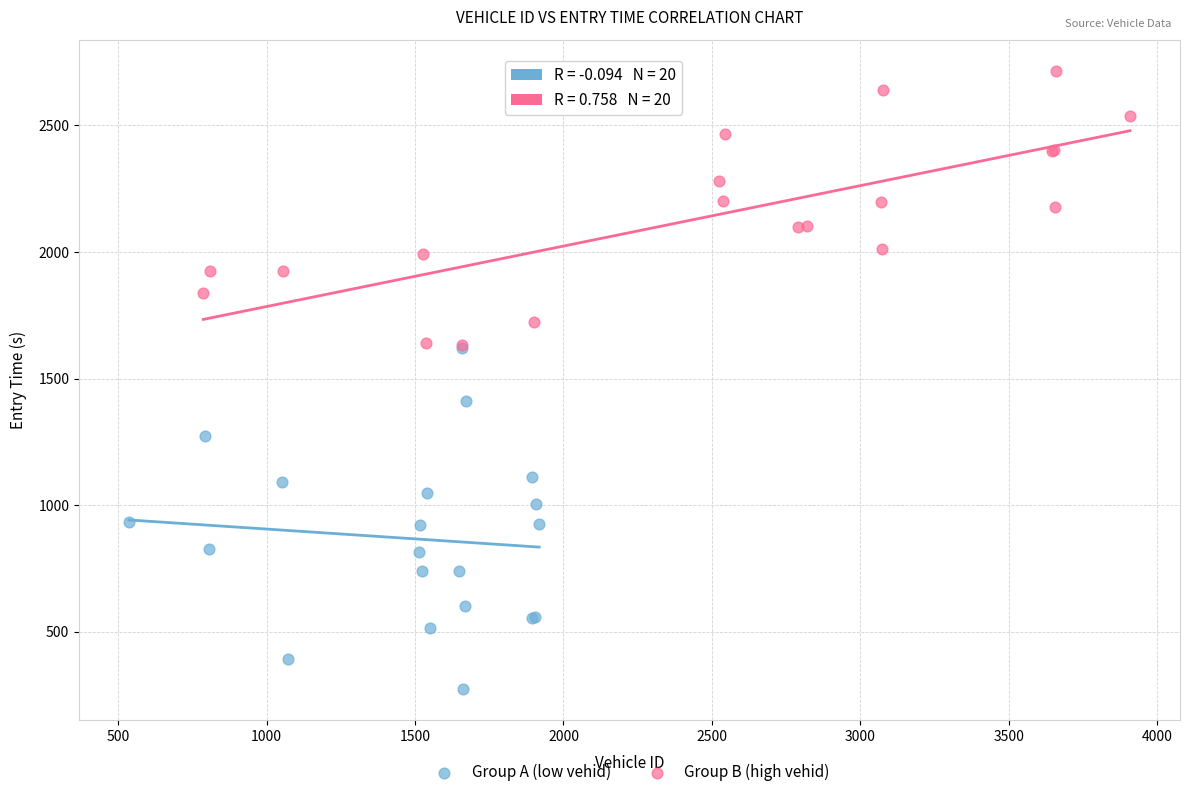

Which series has the largest Y range (max minus min)?

Group A (low vehid)